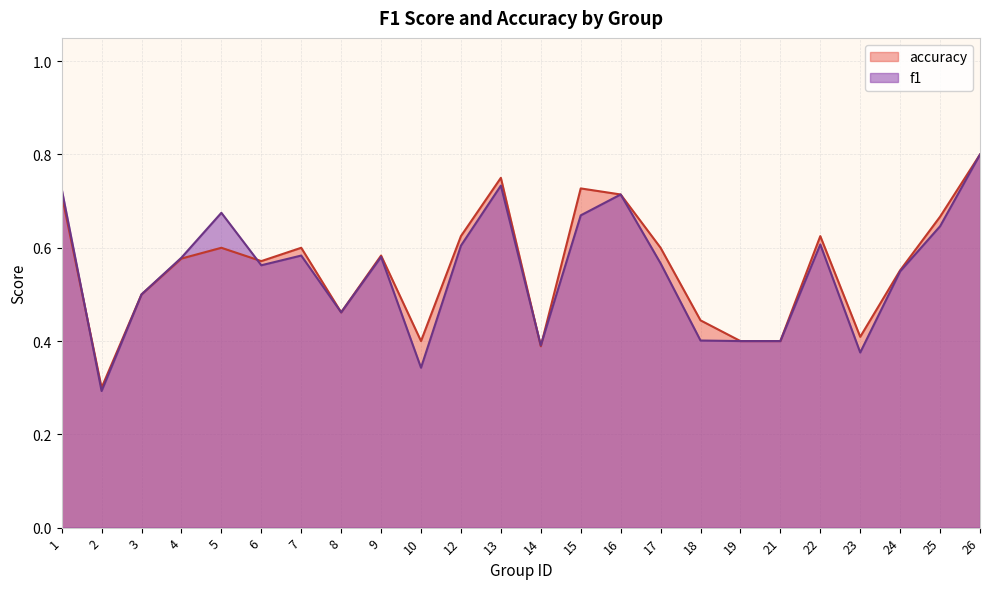

What is the approximate value of f1 at 25?

0.6